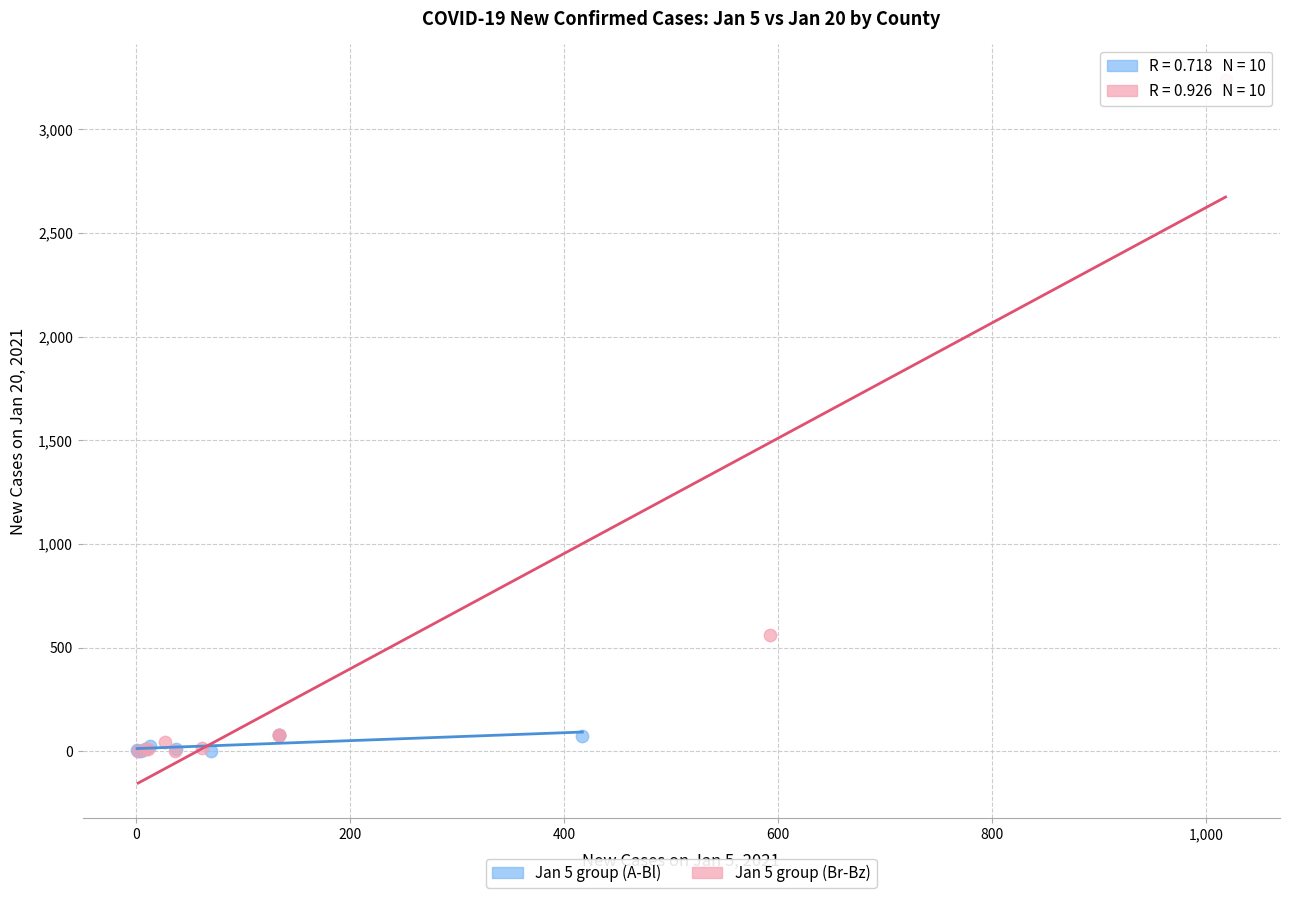

Which series has the widest spread of Y values?

Jan 5 group (Br-Bz)